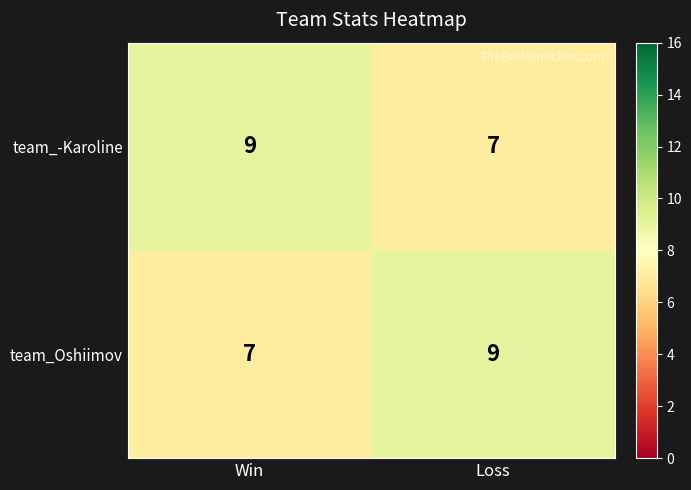

Reading left to right, list all the values displayed in this chart.

team_-Karoline: Win=9	Loss=7
team_Oshiimov: Win=7	Loss=9